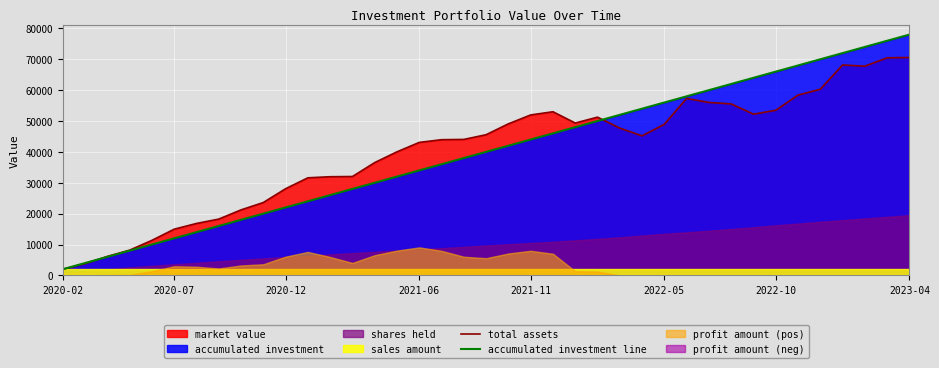

The total assets series shows 14968.6 at 2020-07. True or false?

True